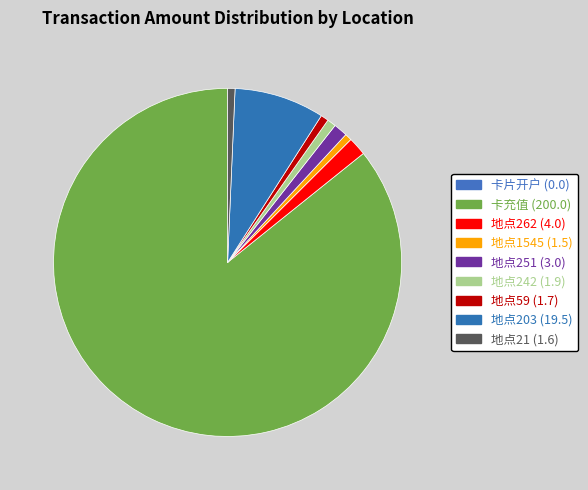

Between 地点59 and 地点1545, which is larger?

地点59